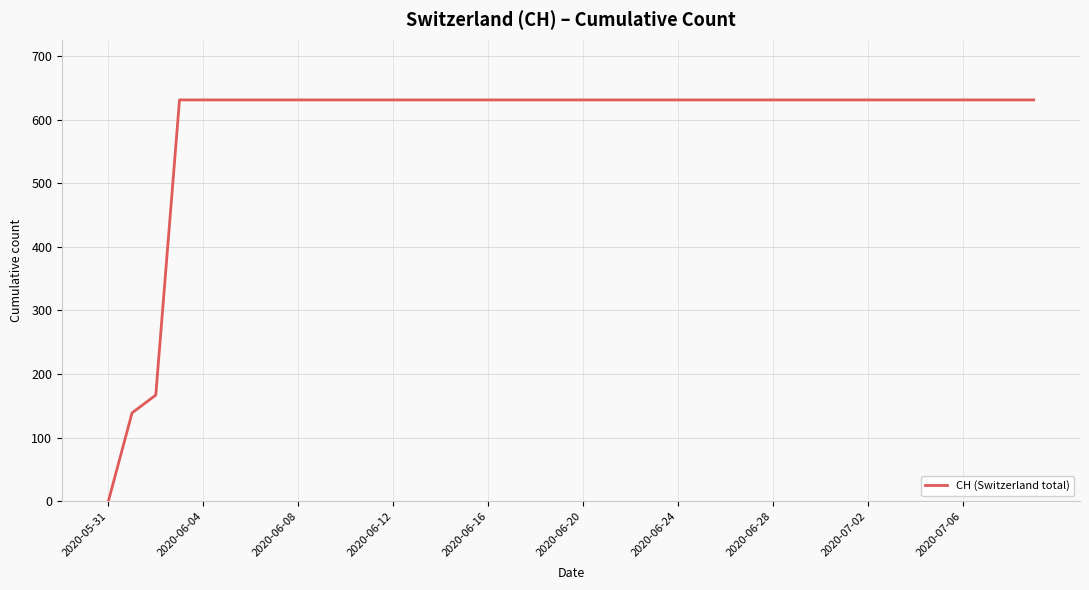

What is the greatest value displayed?

631